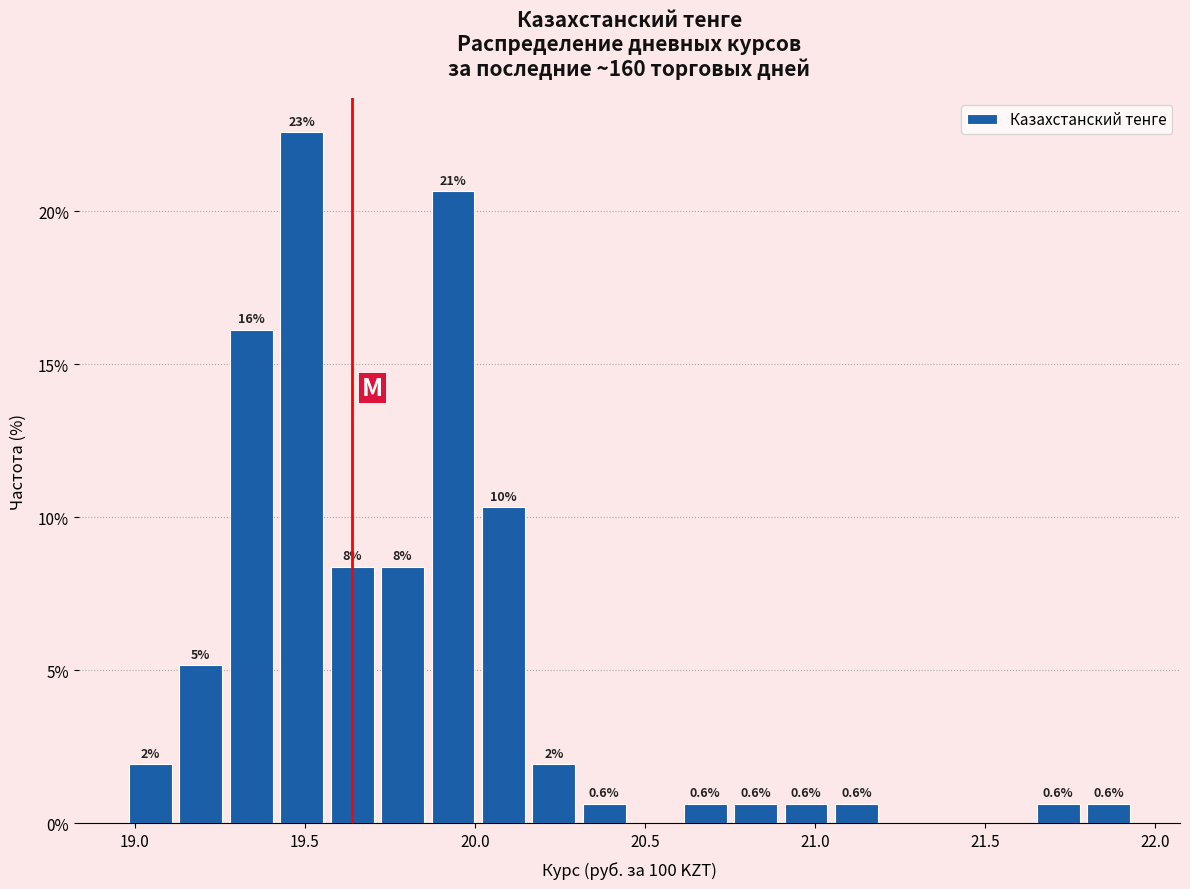

Read against the x-axis, roughly where is the centre of the tallest bar?

19.50